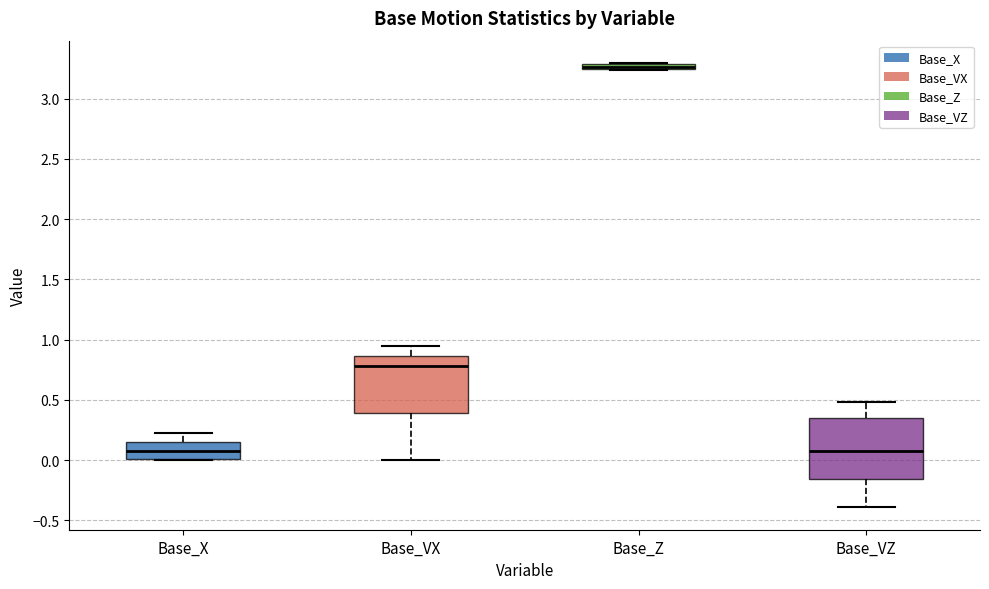

Which box's median line is the highest?

Base_Z